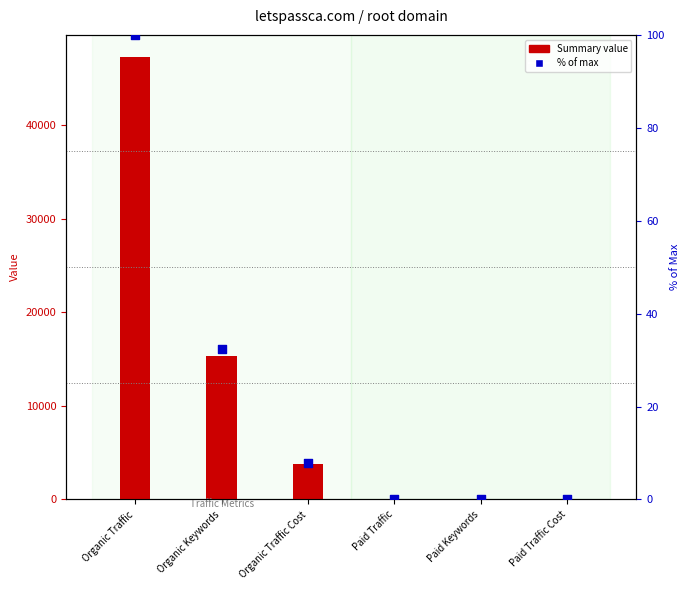

At how many categories does at least one series exceed 42498?

1